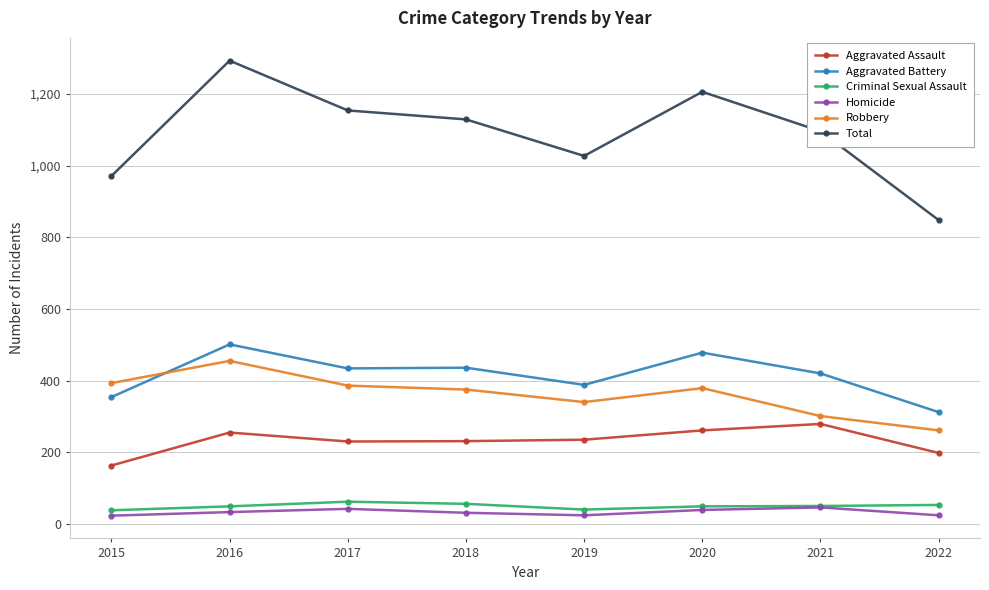

Count the Aggravated Battery values in the range 388 to 478.

5